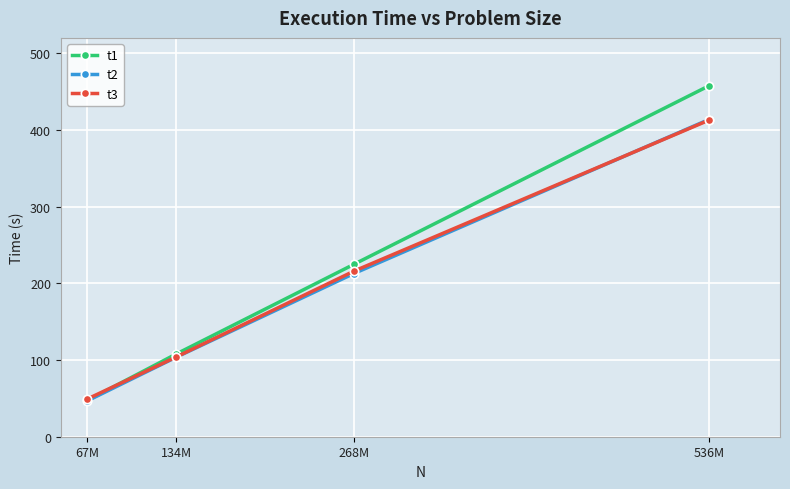

What is the total value across all series at 536M?

1283.9